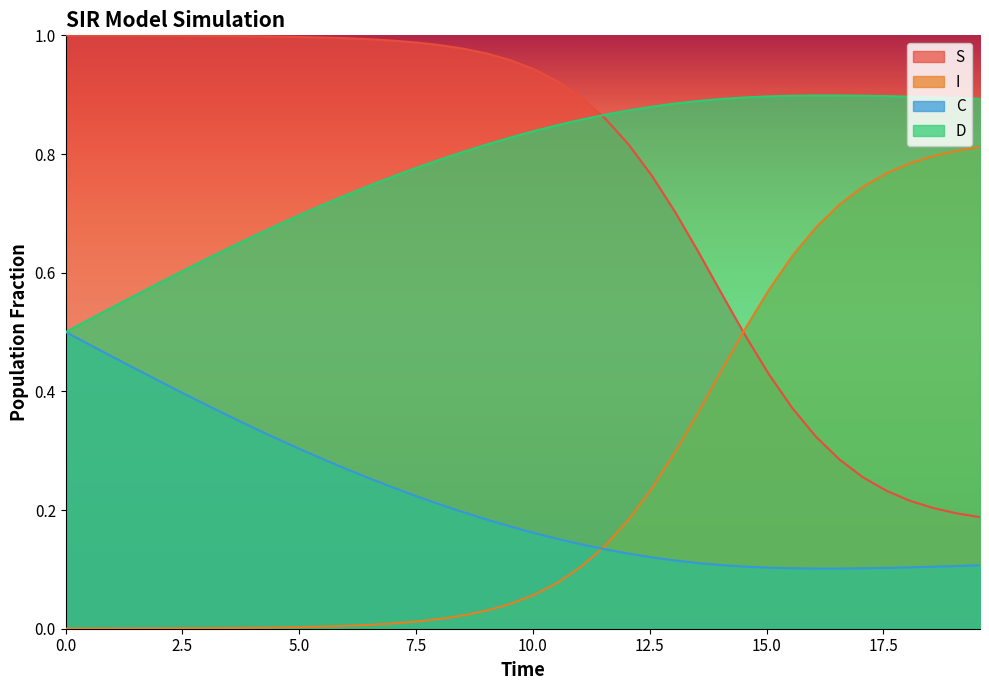

True or false: I and D cross at least once.

False